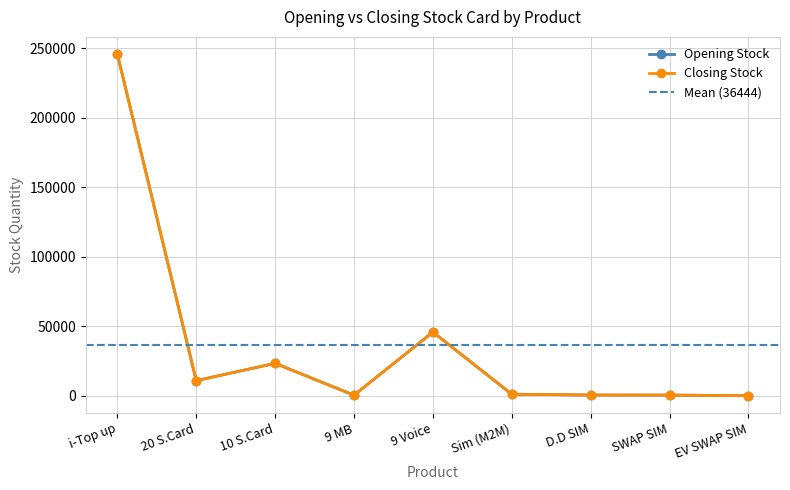

How many categories are shown in the chart?

9